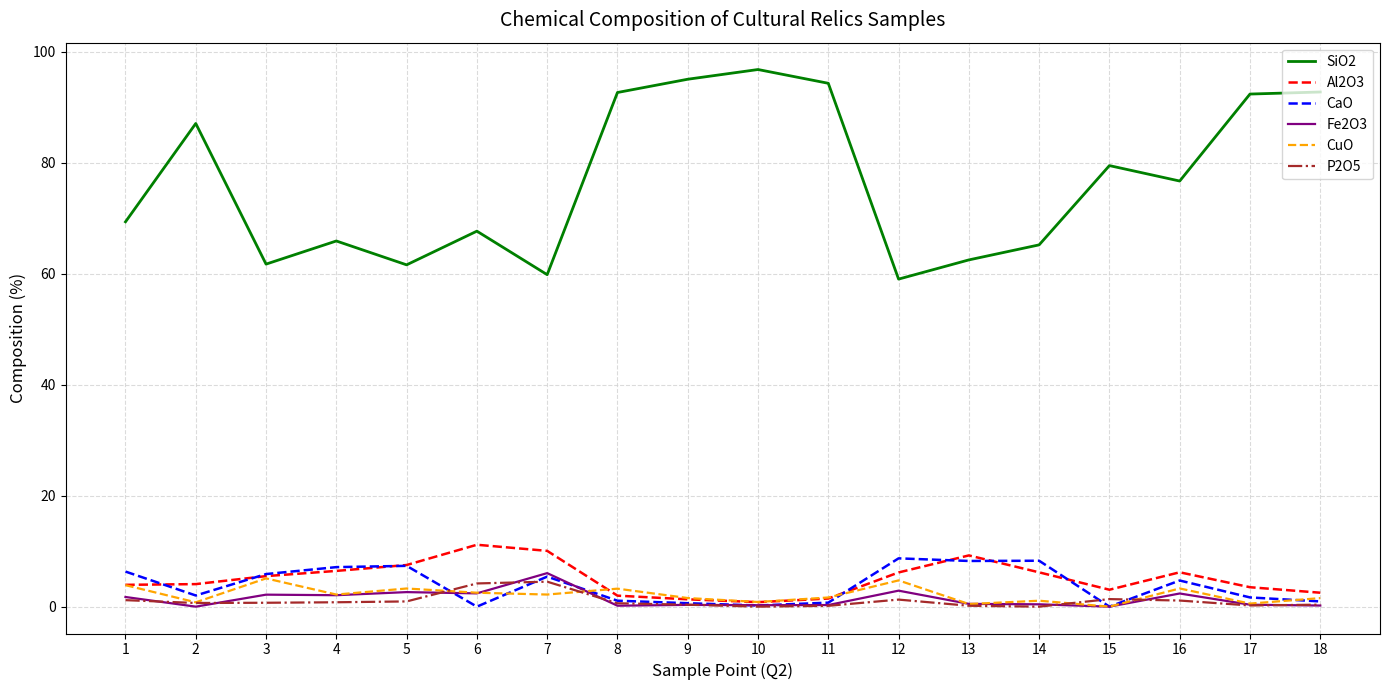

At which label is SiO2 closest to 77?

16